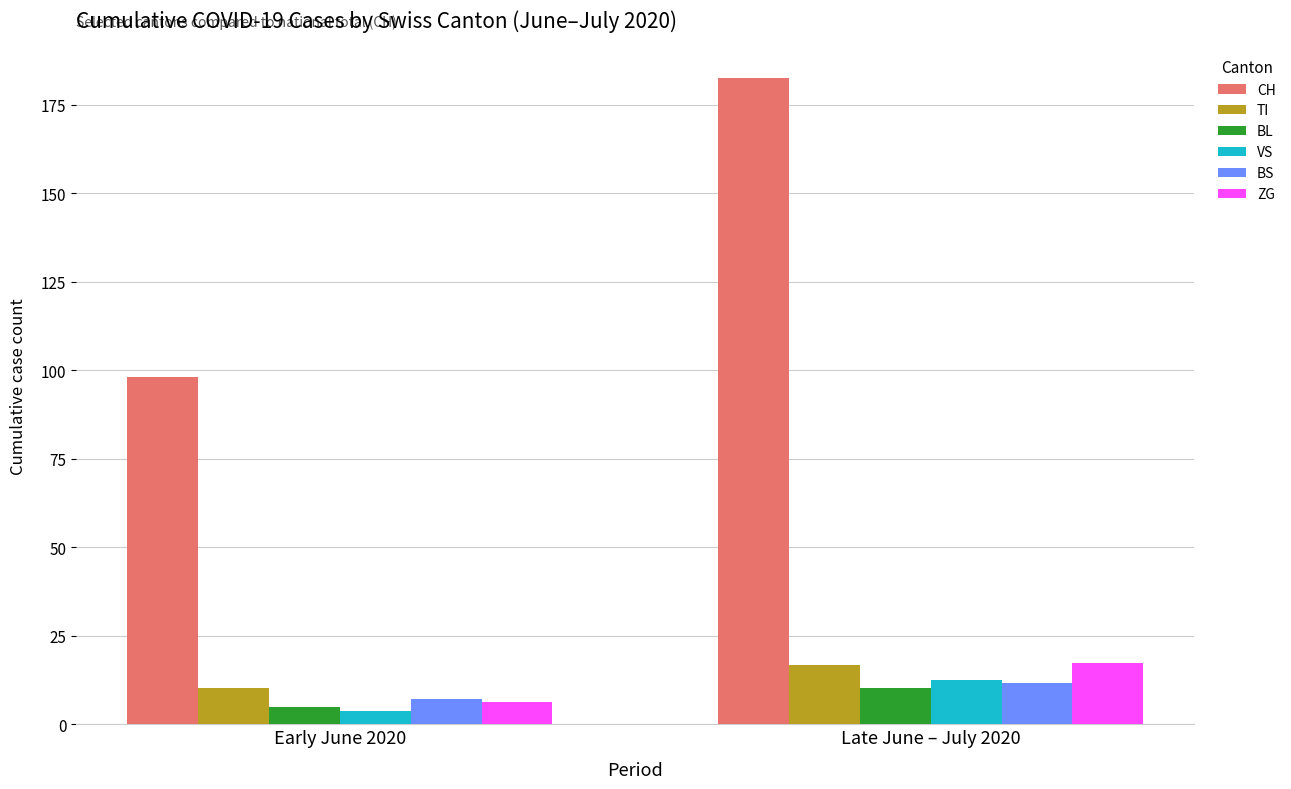

How many values in the VS series exceed 12?

1